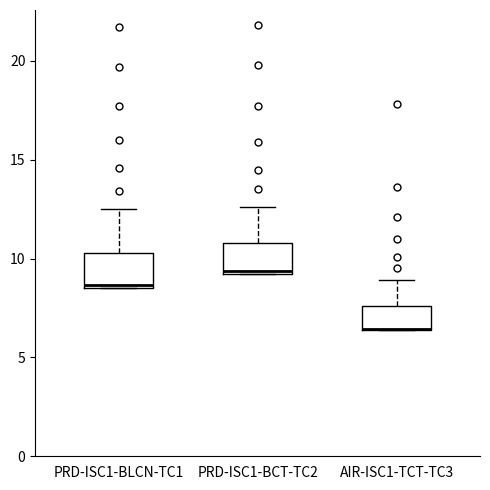

Where is the lower edge of the box for PRD-ISC1-BCT-TC2 on the y-axis? The values are not printed on the chart, so give them approximately, as read against the axis.

9.0